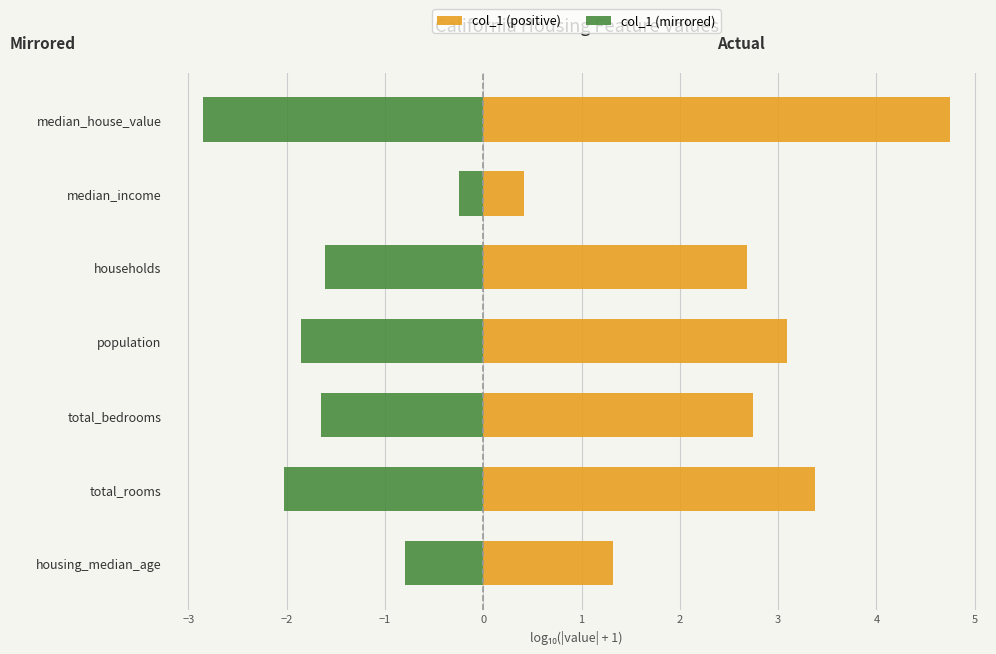

What is the smallest value displayed?

-2.8